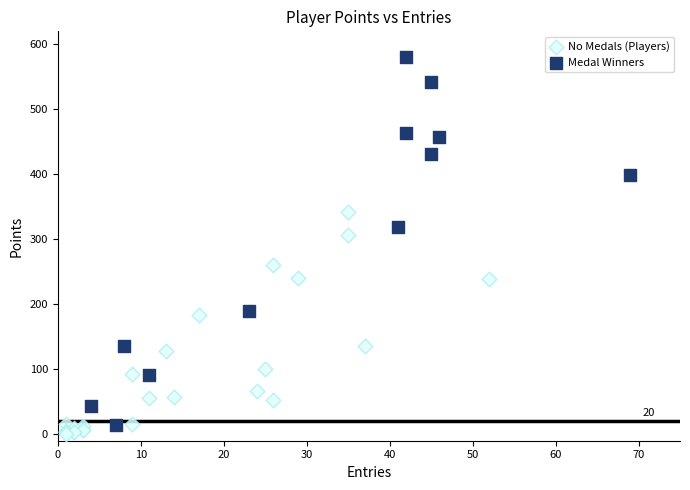

Which series has the widest spread of Y values?

Medal Winners